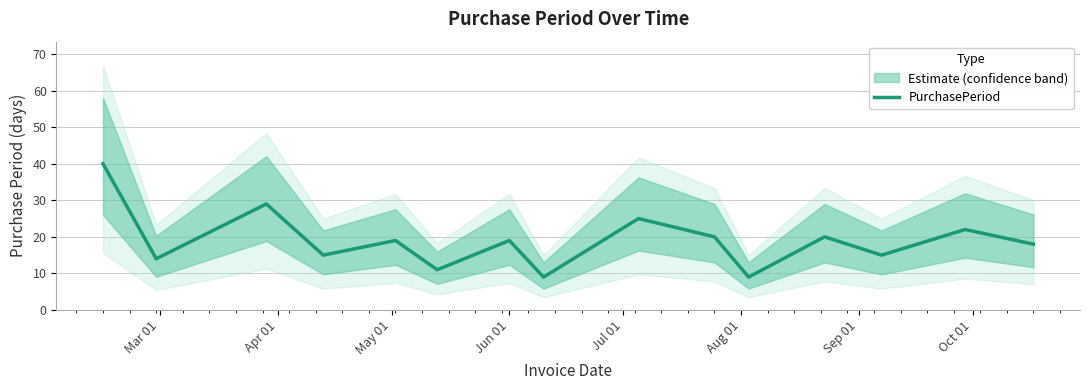

How many values are below 19?

7